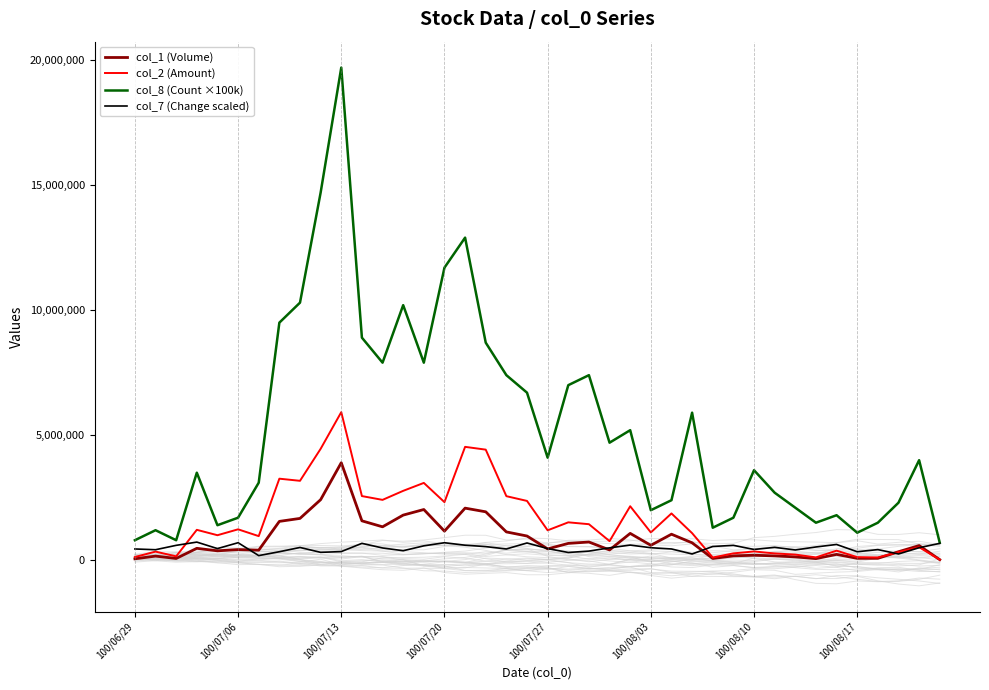

True or false: col_1 (Volume) and col_8 (Count ×100k) cross at least once.

False